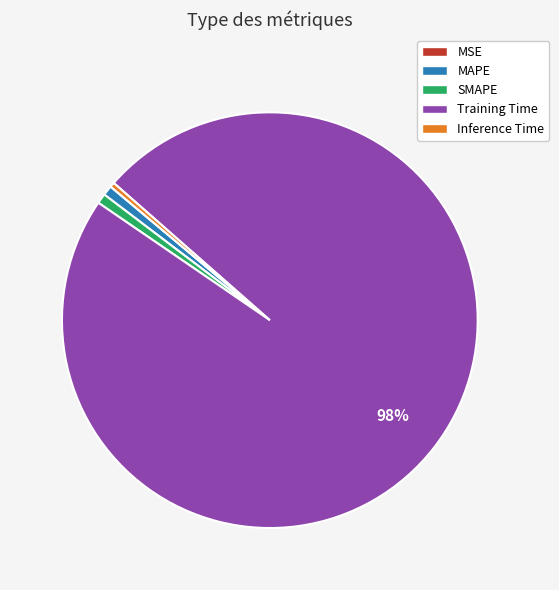

Which slice is the largest?

Training Time